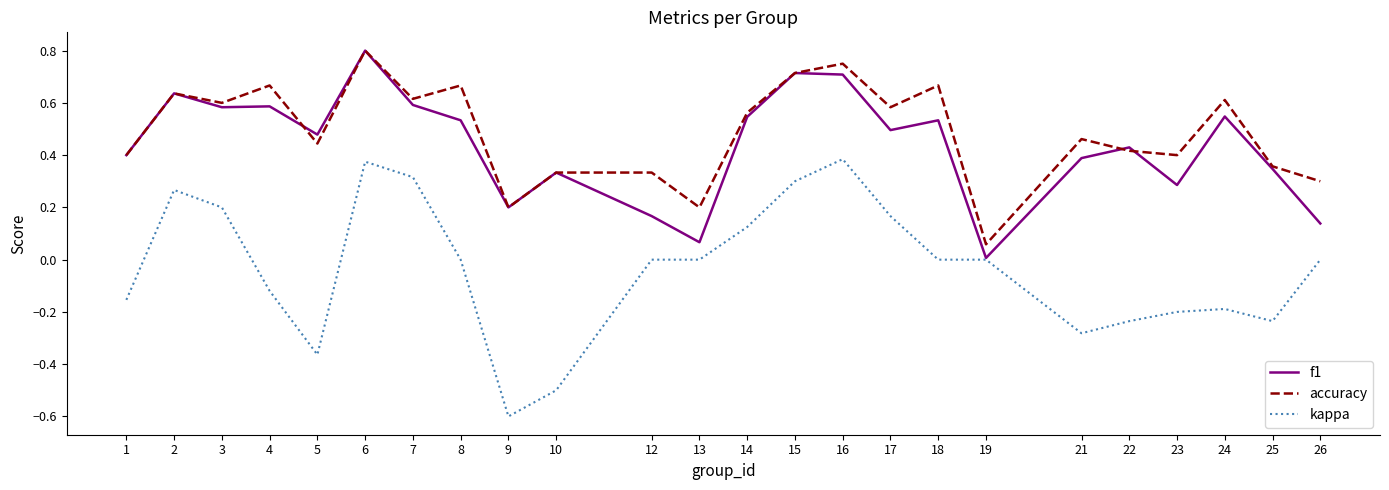

Which category has the lowest value across all series?

9